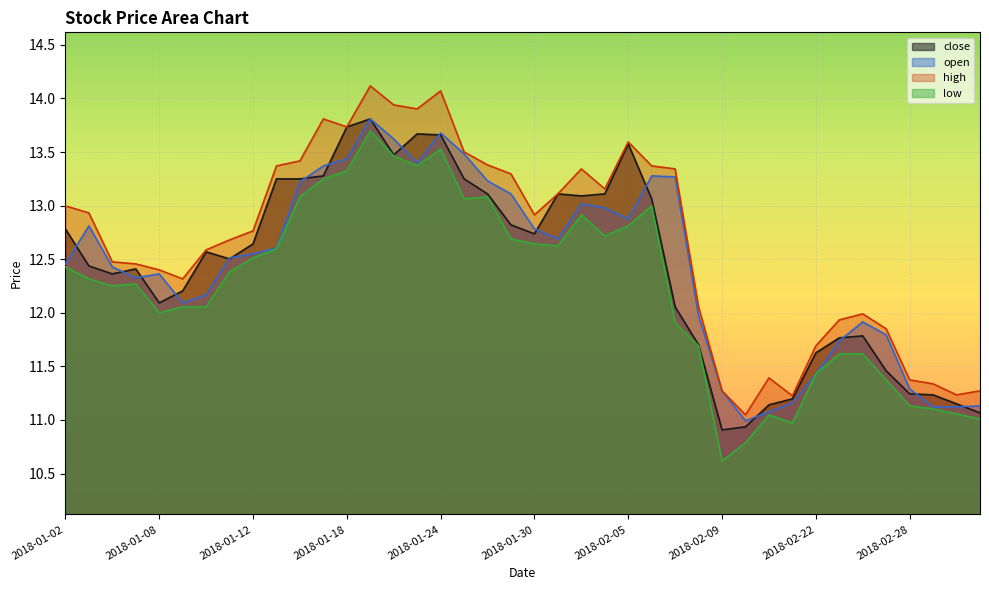

At how many categories does at least one series exceed 13?

17